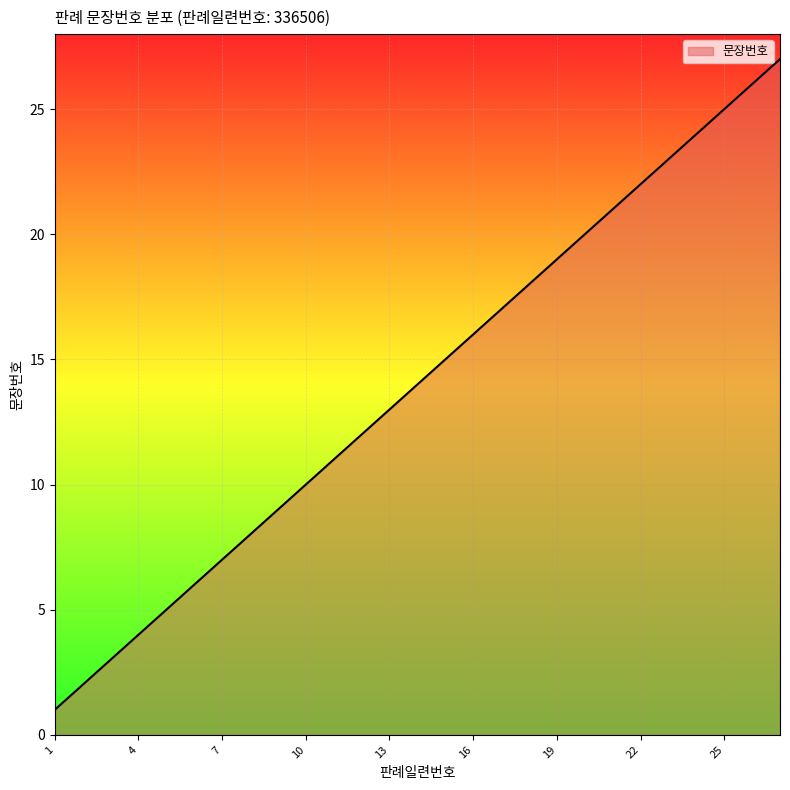

What is the difference between the maximum and minimum values?

26